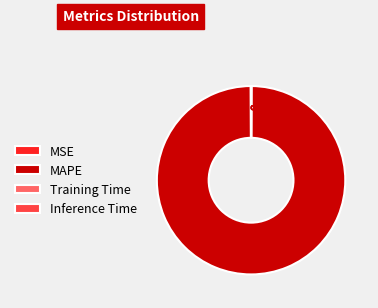

To the nearest percent, what portion does MAPE represent?

100%